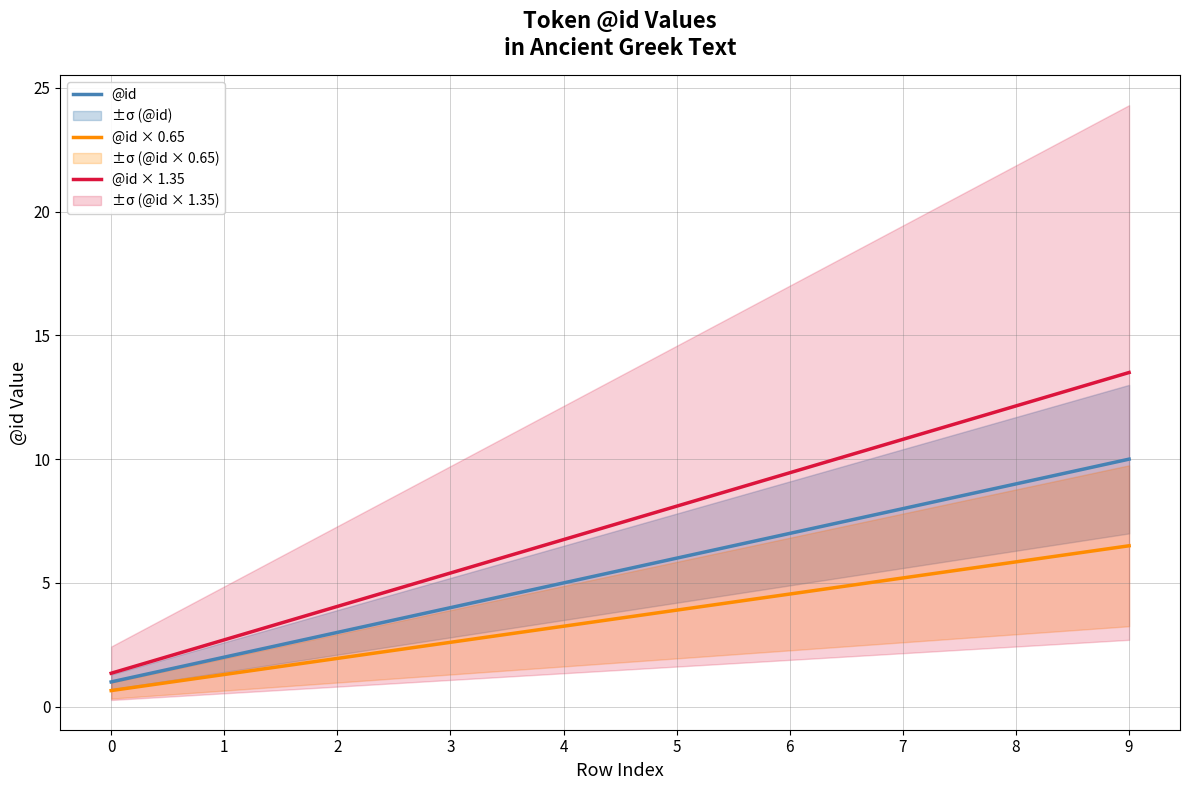

How many lines are shown in the chart?

3